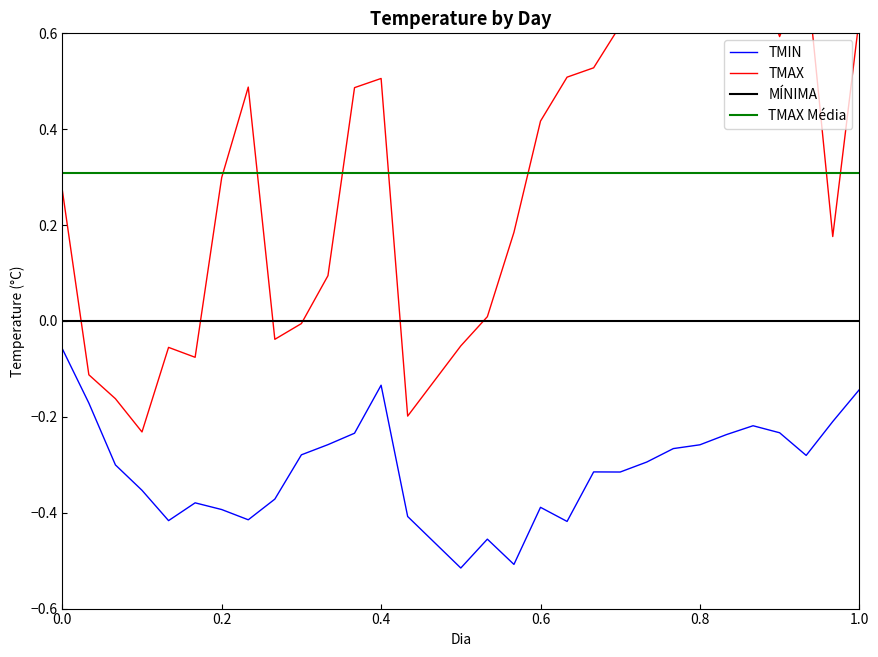

What is the difference between the TMAX values at 1 and 18?

0.1